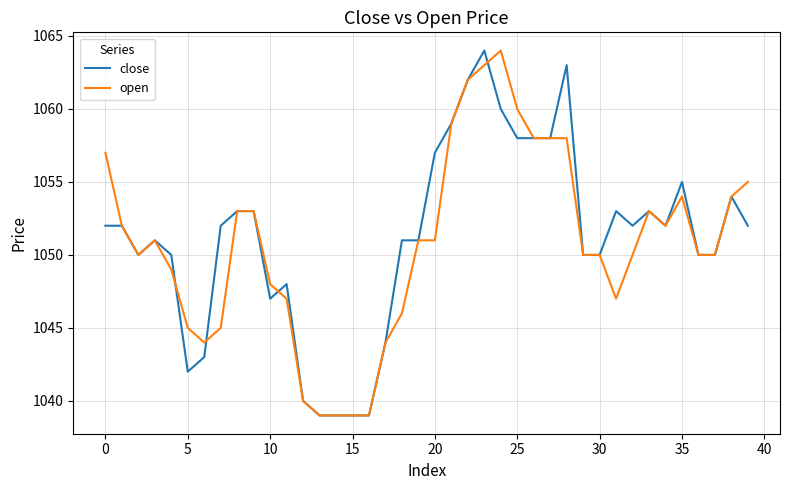

What is the maximum value shown in the chart?

1064